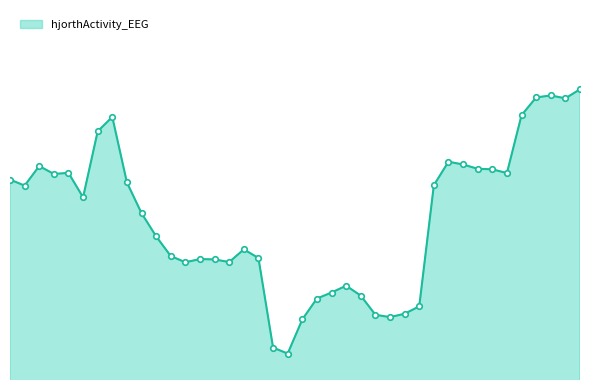

Where is the first local maximum?

14